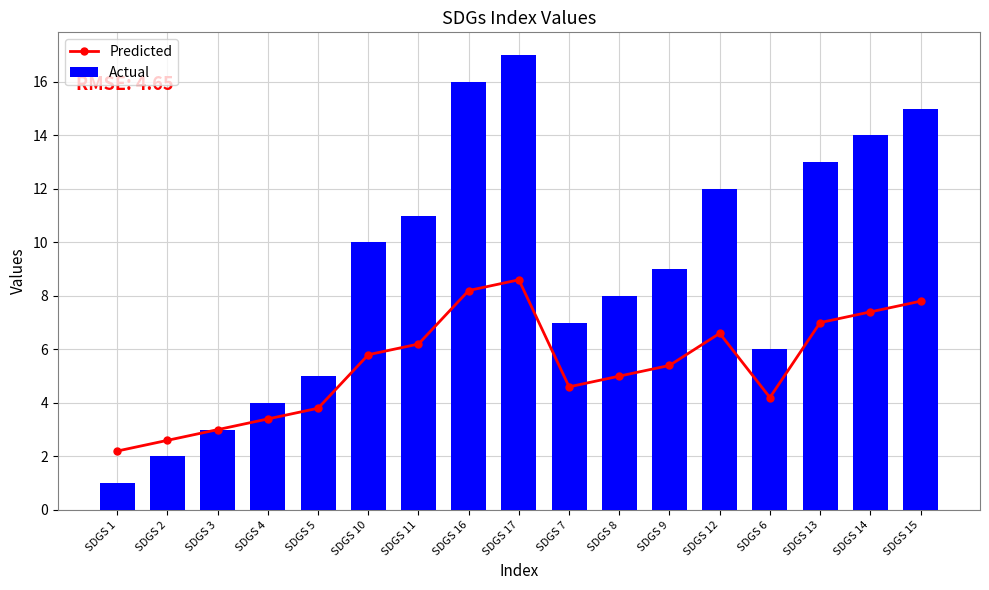

Which category has the highest value in the Actual series?

SDGS 17